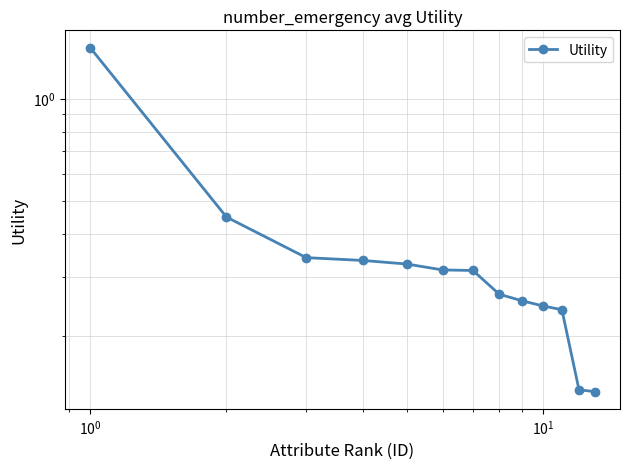

The value at $\mathdefault{10^{-2}}$ is 0.5. True or false?

False